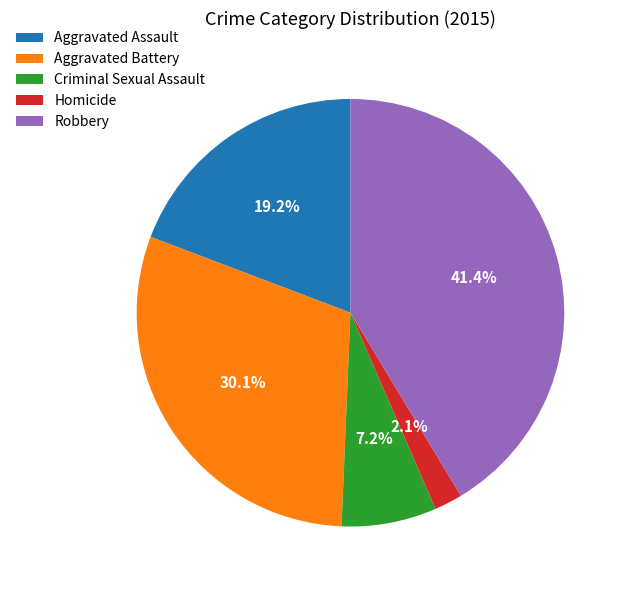

How much of the chart is everything except Aggravated Assault?

80.8%